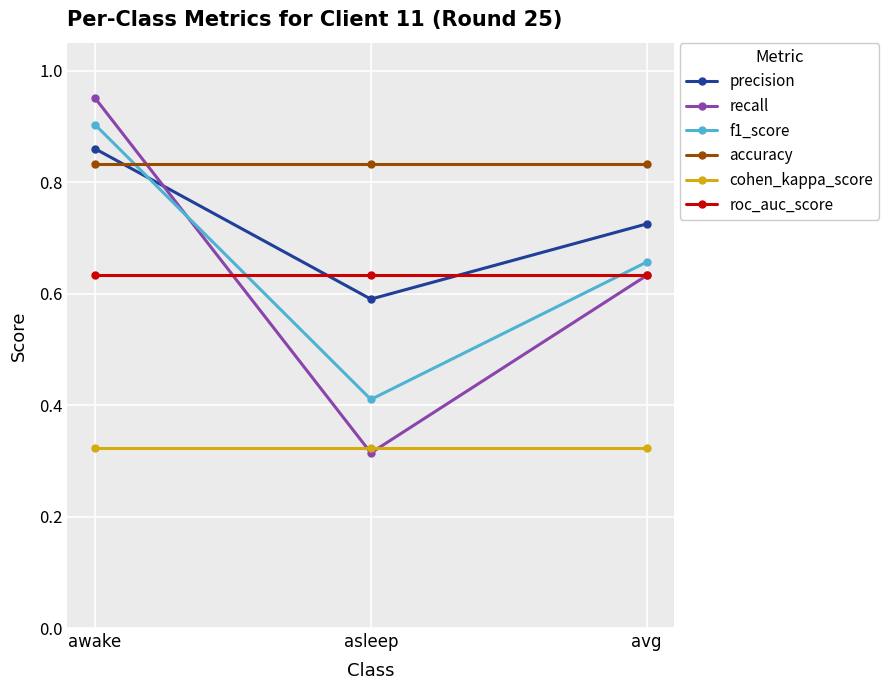

How many lines are shown in the chart?

6